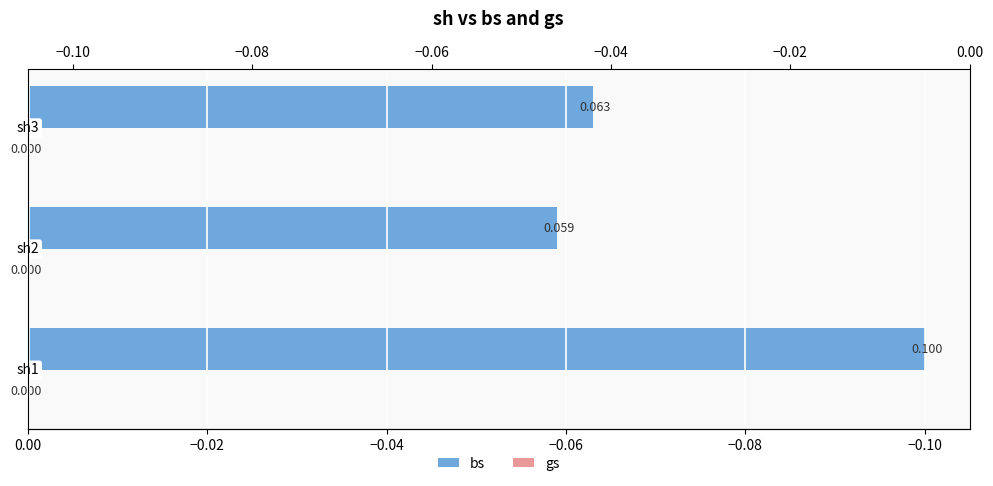

The value of bs at −0.10 is -0.1. True or false?

True